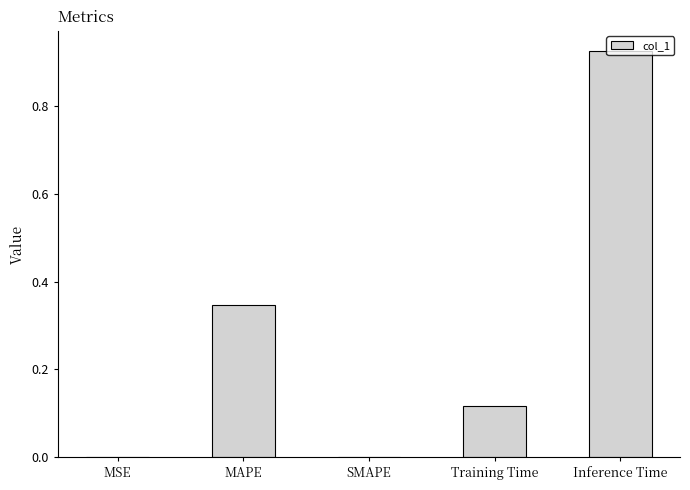

The chart shows a value of 0.6 at SMAPE. True or false?

False